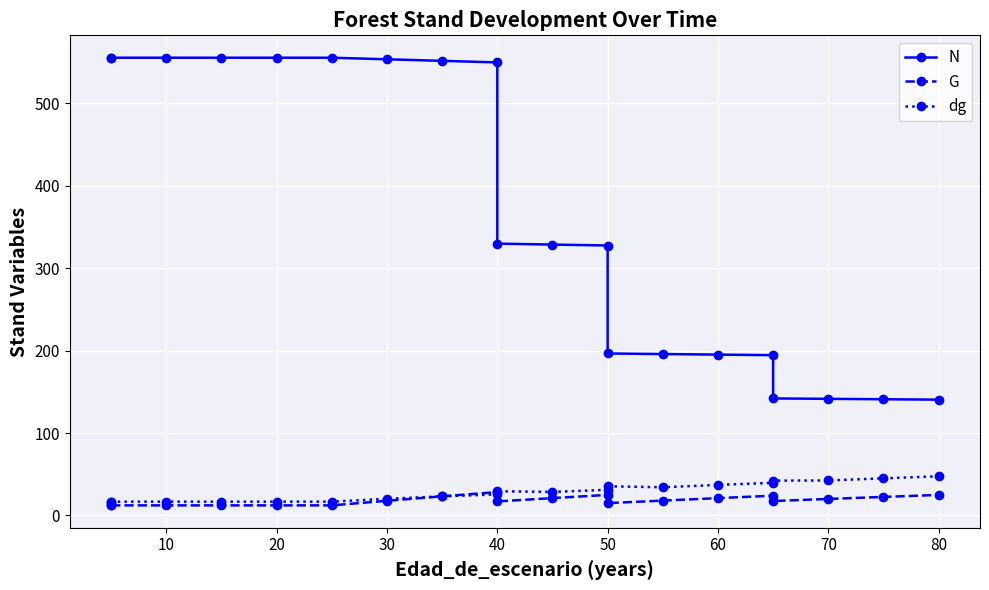

What is the minimum value for G?

12.2